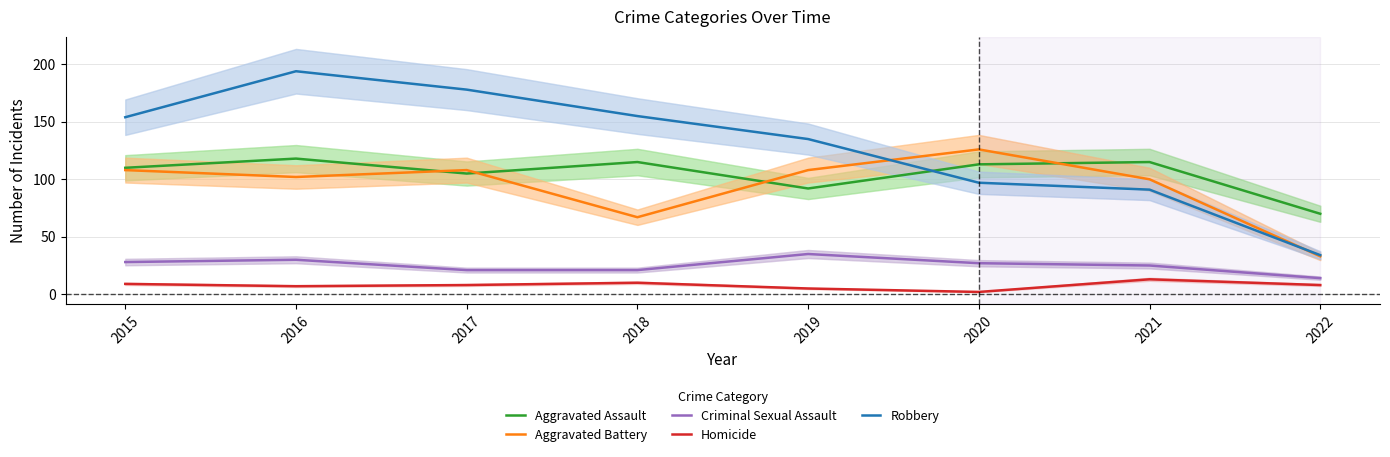

Reading left to right, list all the values displayed in this chart.

Aggravated Assault: 110	118	105	115	92	113	115	70
Aggravated Battery: 108	102	108	67	108	126	100	33
Criminal Sexual Assault: 28	30	21	21	35	27	25	14
Homicide: 9	7	8	10	5	2	13	8
Robbery: 154	194	178	155	135	97	91	34